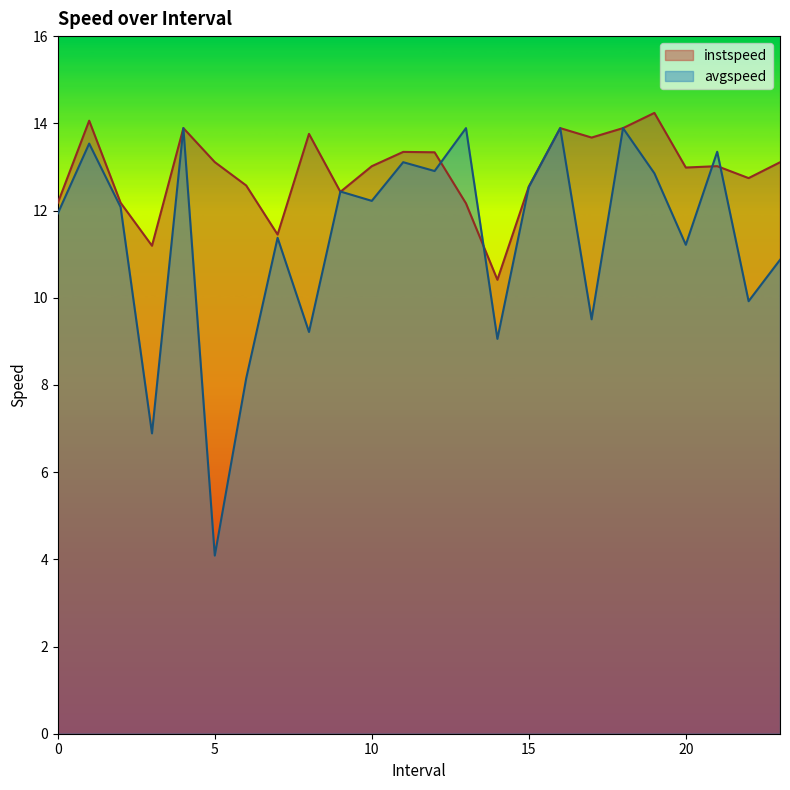

What is the difference between the instspeed values at 18.0 and 9.0?

1.5